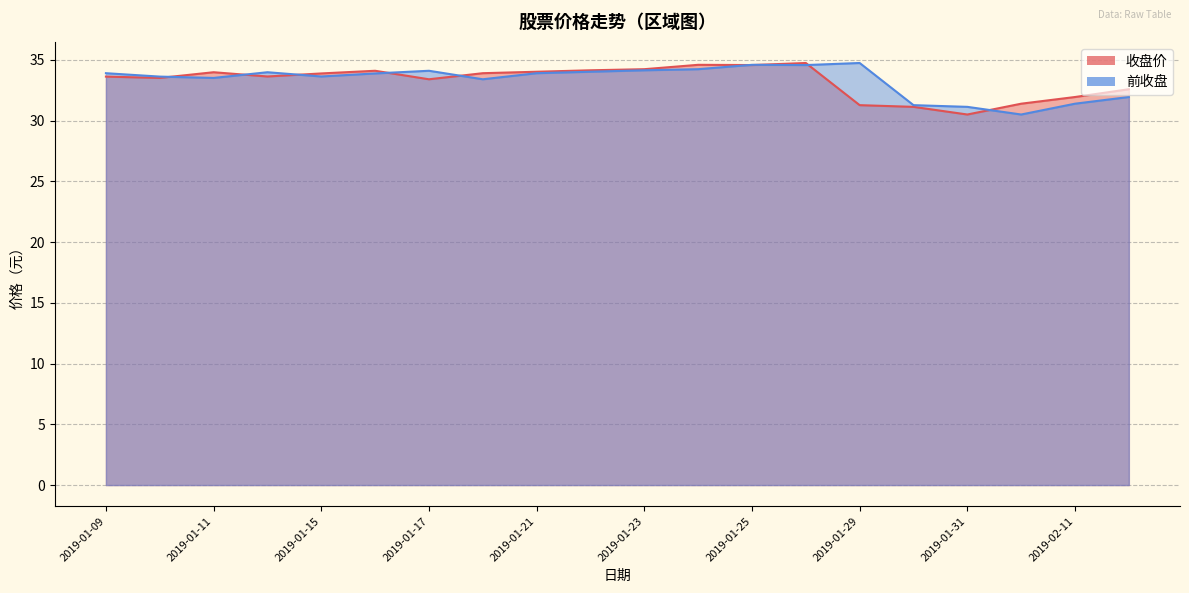

True or false: 收盘价 has a value of 11.7 at 2019-01-25.

False